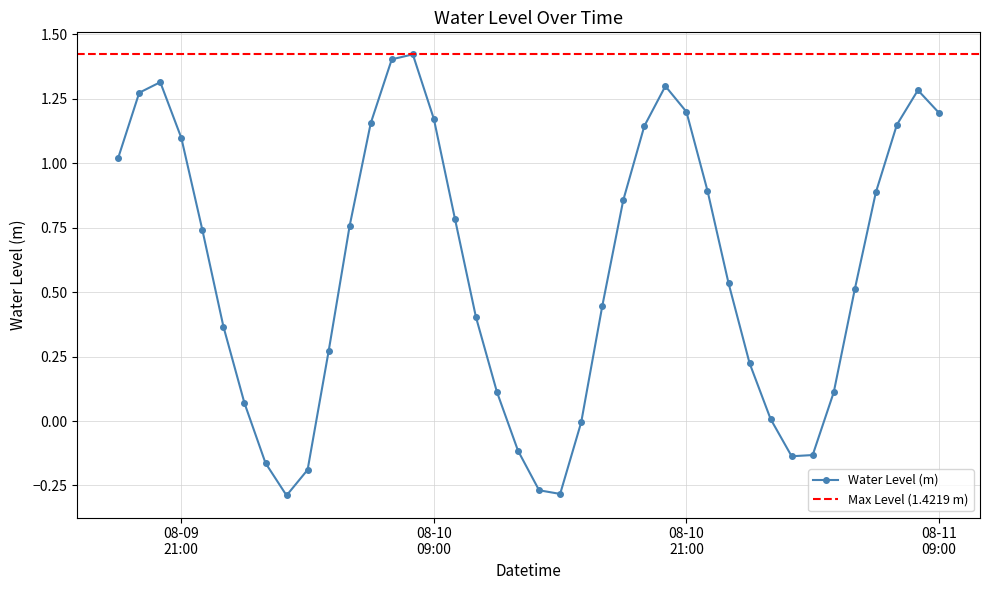

Is this an area chart (filled region under the line)?

No